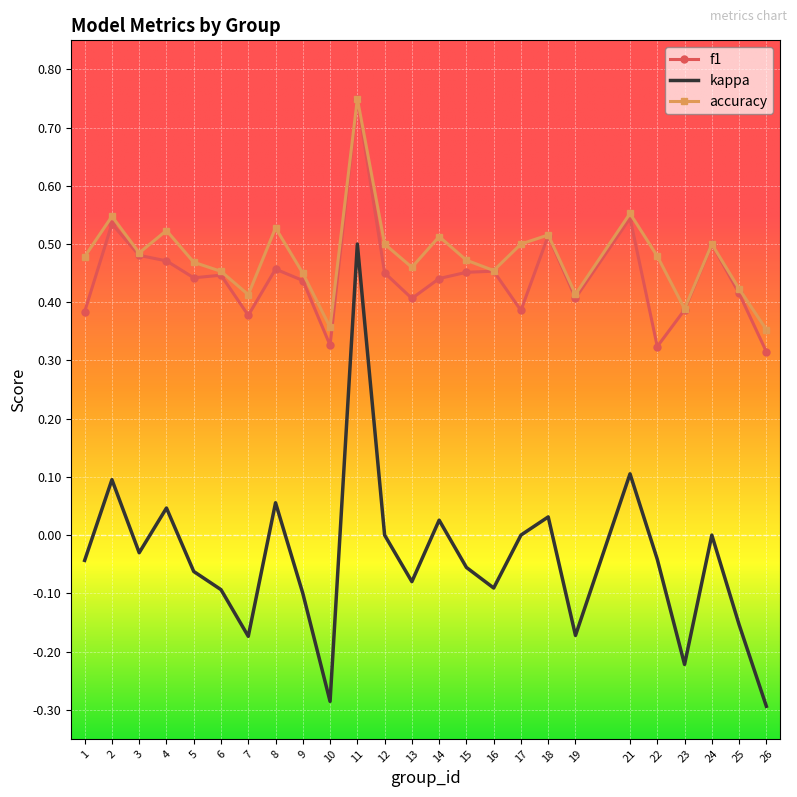

True or false: kappa has a value of -0.1 at 19.

False